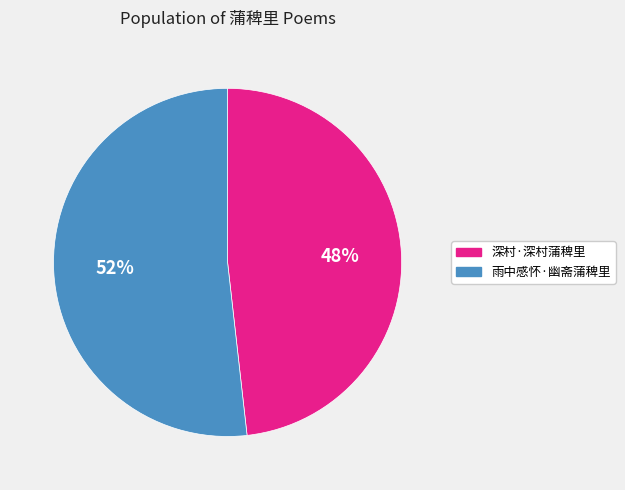

What is the smallest slice in the pie chart?

深村·深村蒲稗里